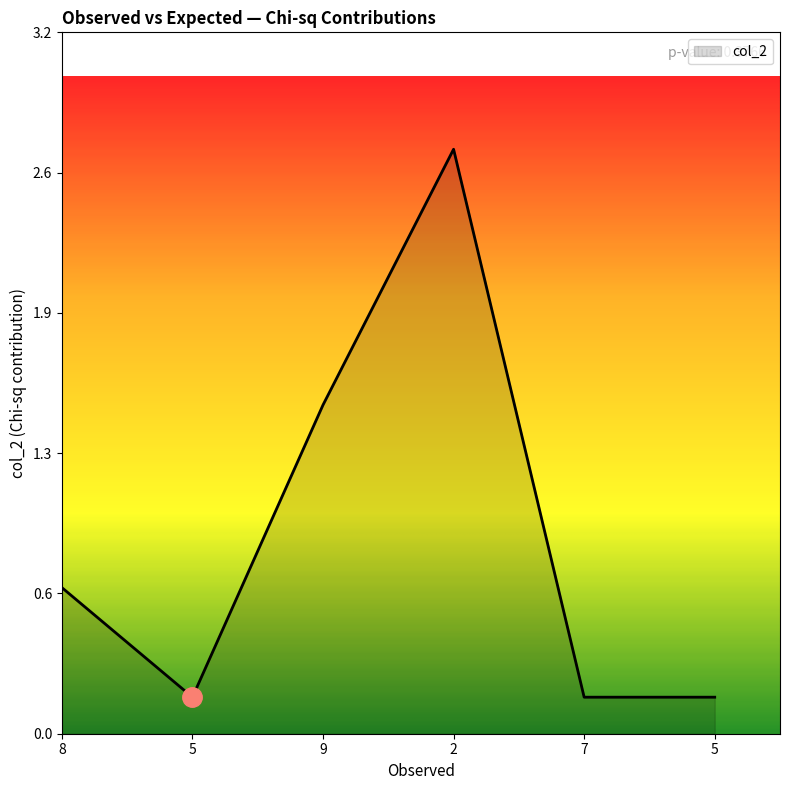

What is the change in value from 8 to 5?

-0.5